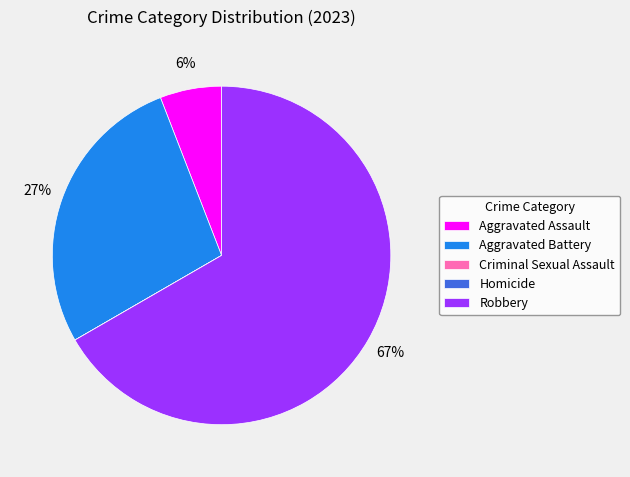

Is there a majority slice in this chart?

Yes